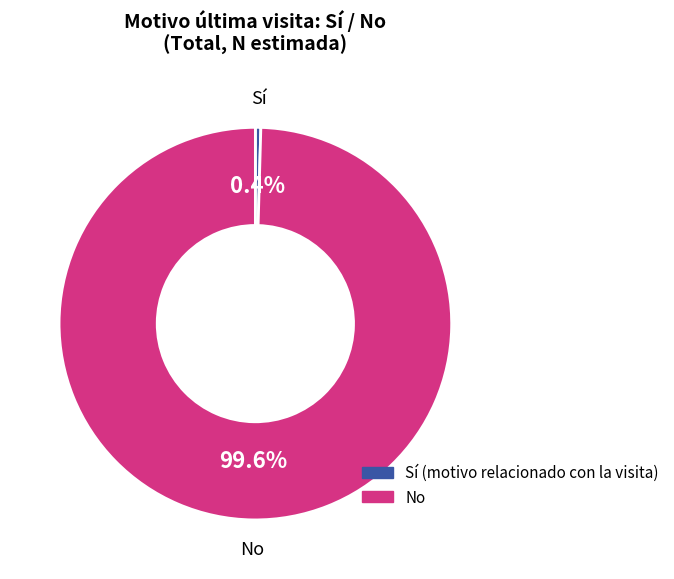

Does any single category account for the majority?

Yes